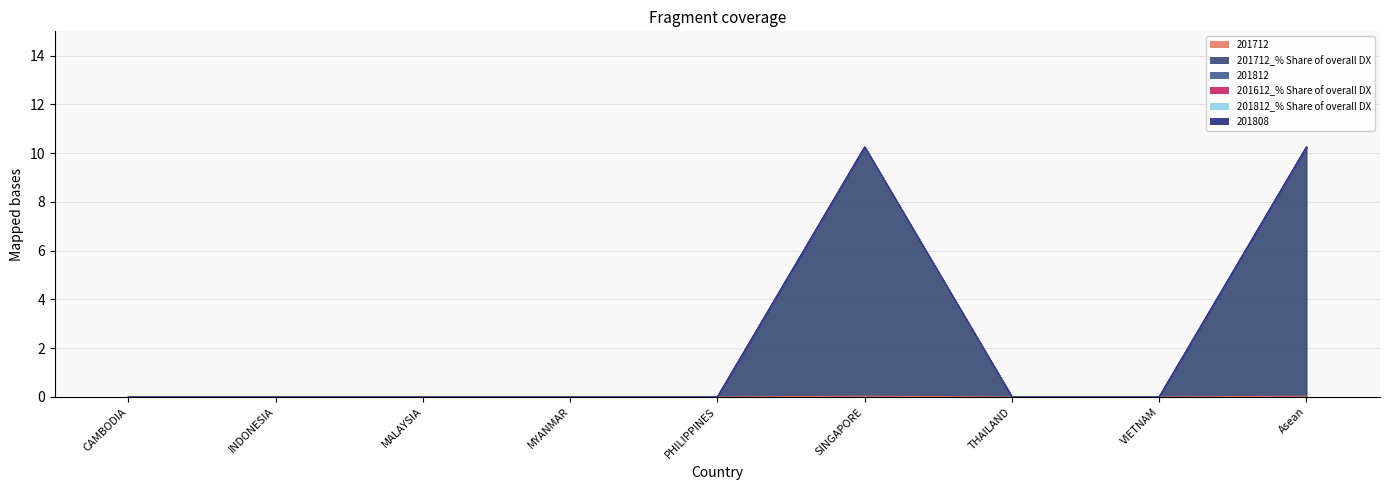

Where is the first local maximum for 201712_% Share of overall DX?

SINGAPORE